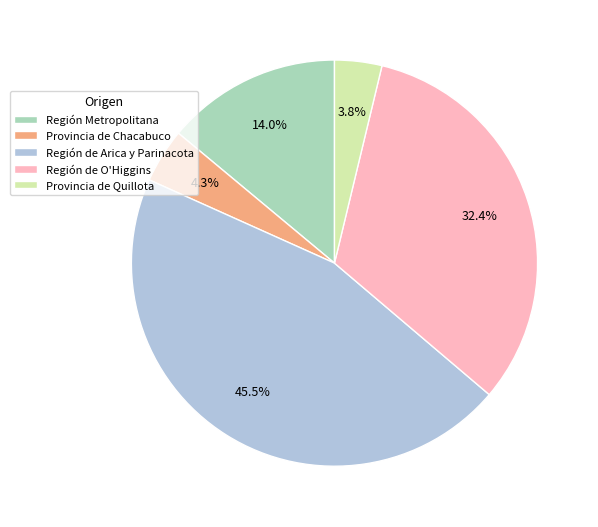

What is the largest slice in the pie chart?

Región de Arica y Parinacota